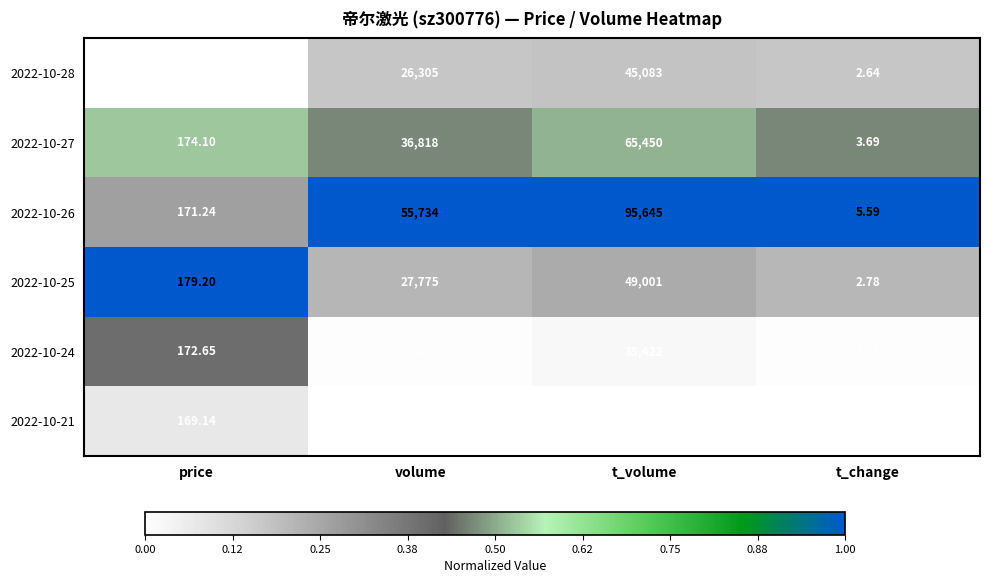

Which series has the largest range (max minus min)?

2022-10-26